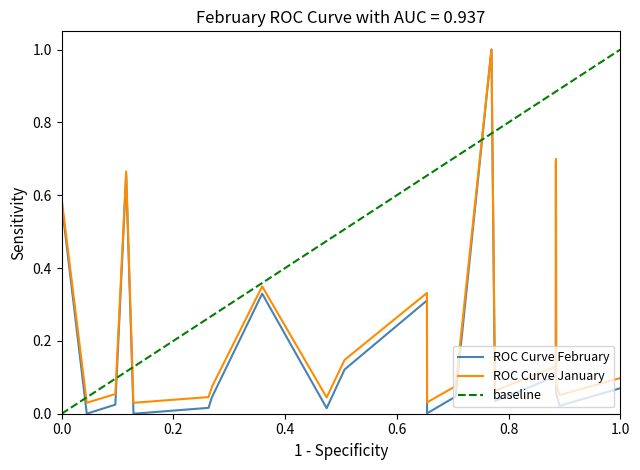

How many positive values are there?

19